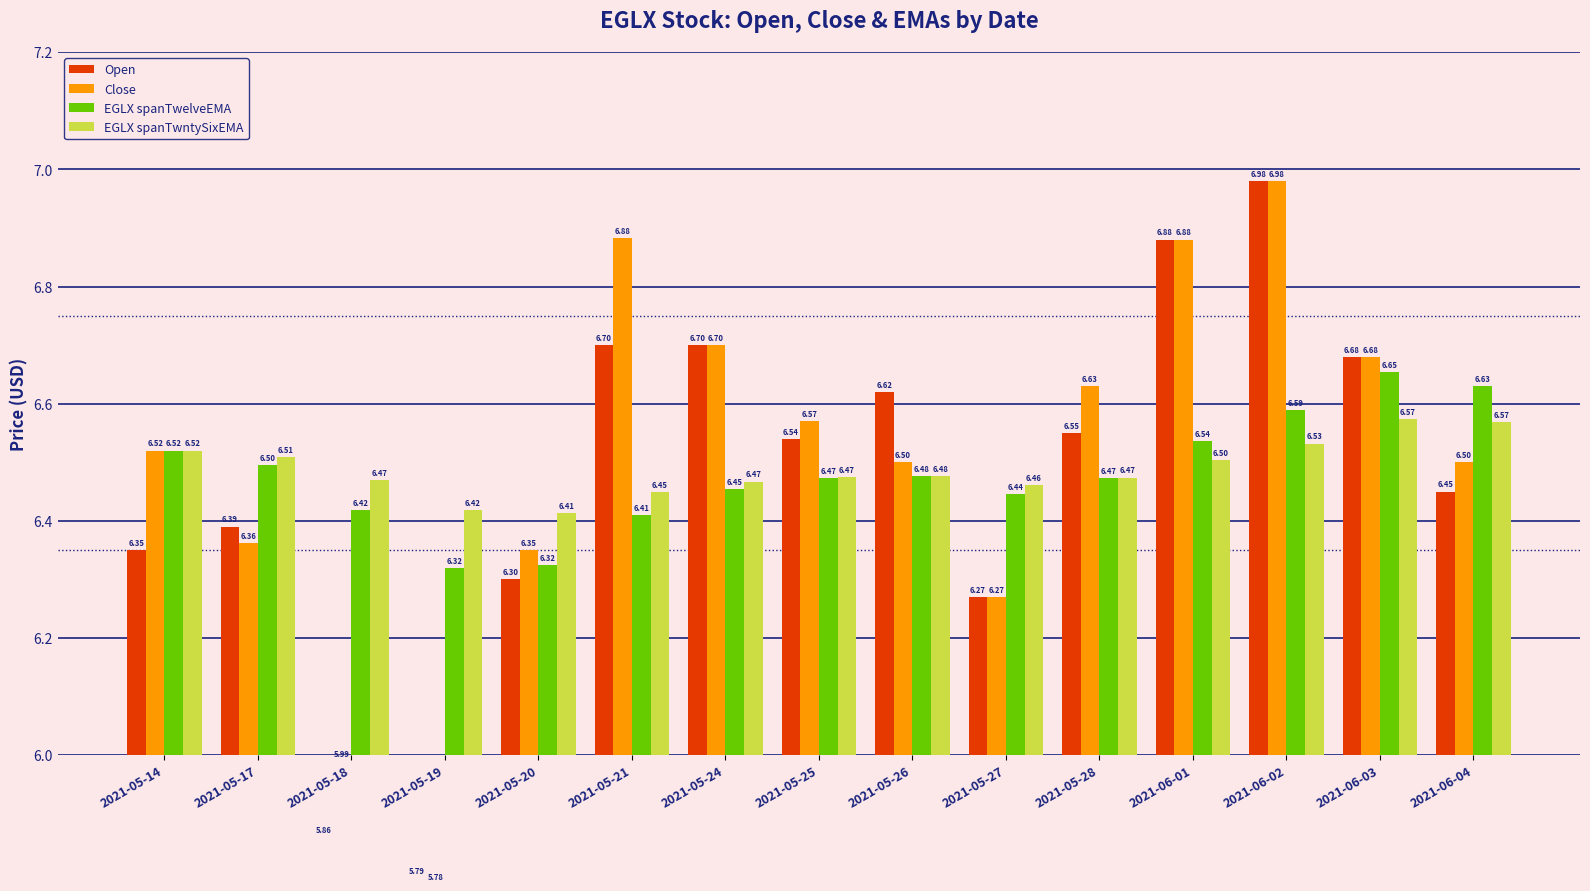

What position from the left is 2021-06-04?

15